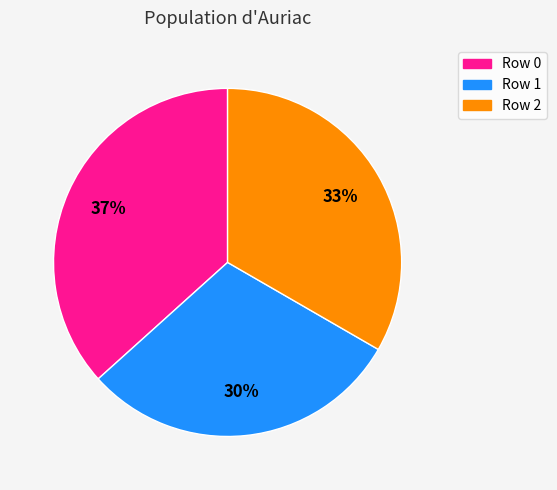

Is there any slice that represents more than half of the pie?

No